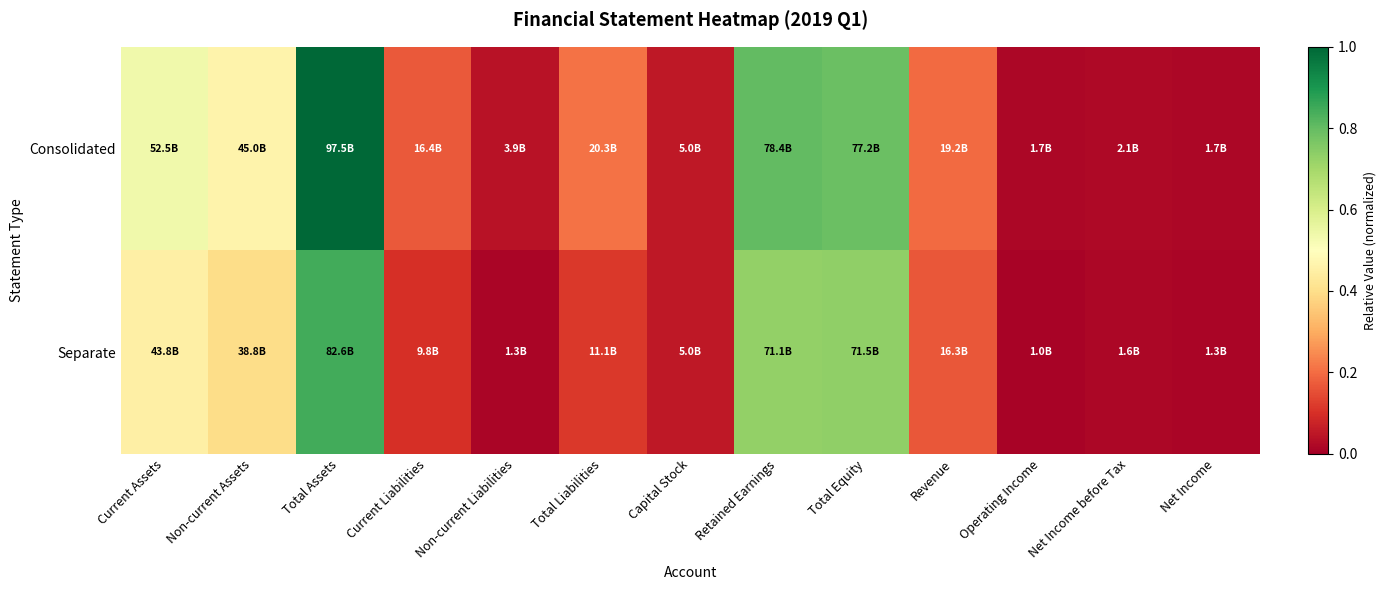

What is the greatest value displayed?

1.0